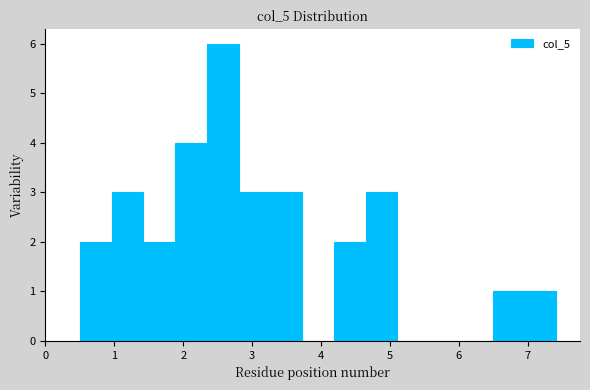

Over which range of the x-axis is the bar tallest?

2.3 to 2.8